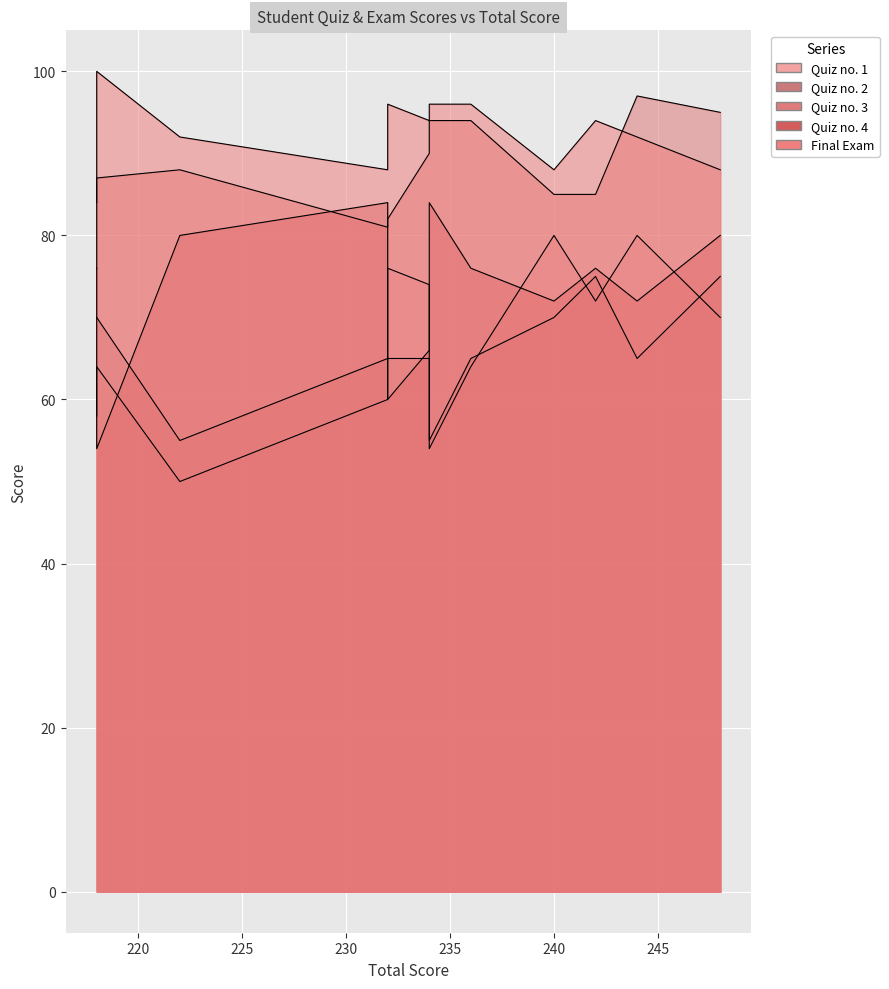

True or false: Final Exam and Quiz no. 1 cross at least once.

False